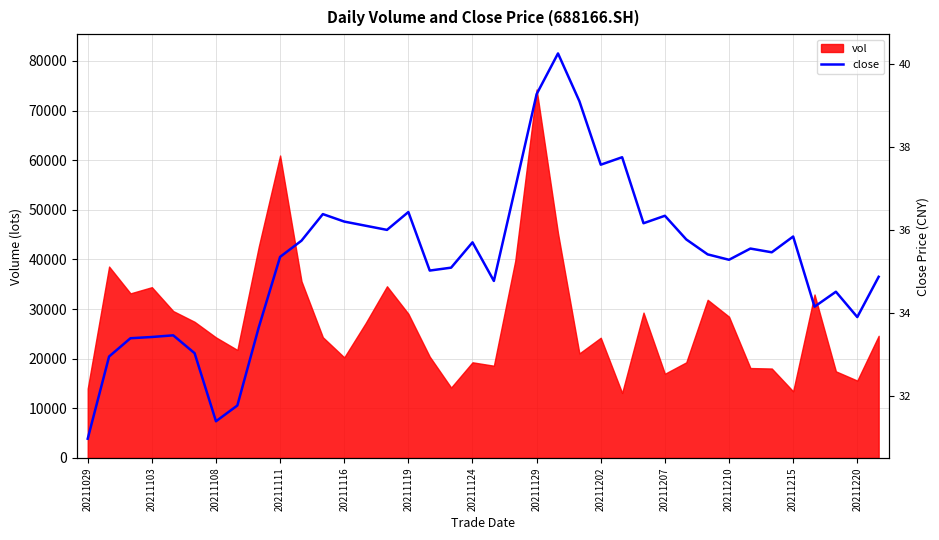

How many lines are shown in the chart?

1